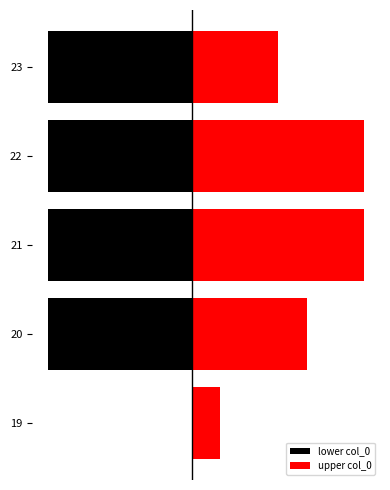

Is it true that upper col_0 equals 10 at 21?

False